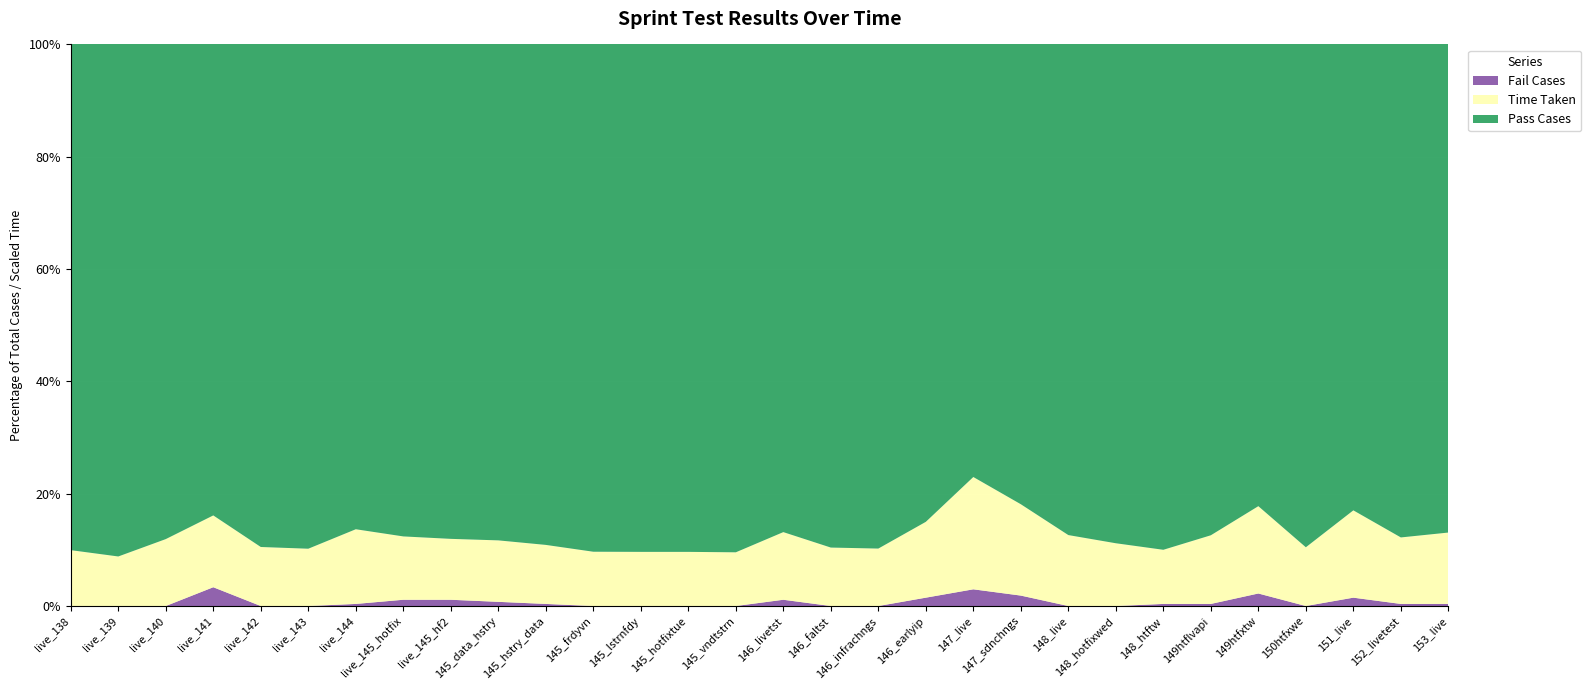

Reading right to left, list all the values displayed in this chart.

Pass Cases: 268.0	268.0	265.0	269.0	263.0	268.0	268.0	269.0	269.0	264.0	261.0	265.0	269.0	269.0	266.0	269.0	269.0	269.0	269.0	268.0	267.0	266.0	266.0	268.0	269.0	269.0	260.0	269.0	269.0	269.0
Fail Cases: 1.0	1.0	4.0	0.0	6.0	1.0	1.0	0.0	0.0	5.0	8.0	4.0	0.0	0.0	3.0	0.0	0.0	0.0	0.0	1.0	2.0	3.0	3.0	1.0	0.0	0.0	9.0	0.0	0.0	0.0
Time Taken: 5.0	4.6	6.1	4.1	6.1	4.8	3.8	4.4	4.9	6.4	7.8	5.3	4.0	4.1	4.7	3.7	3.8	3.8	3.8	4.1	4.3	4.2	4.4	5.2	4.0	4.1	5.0	4.7	3.5	3.9